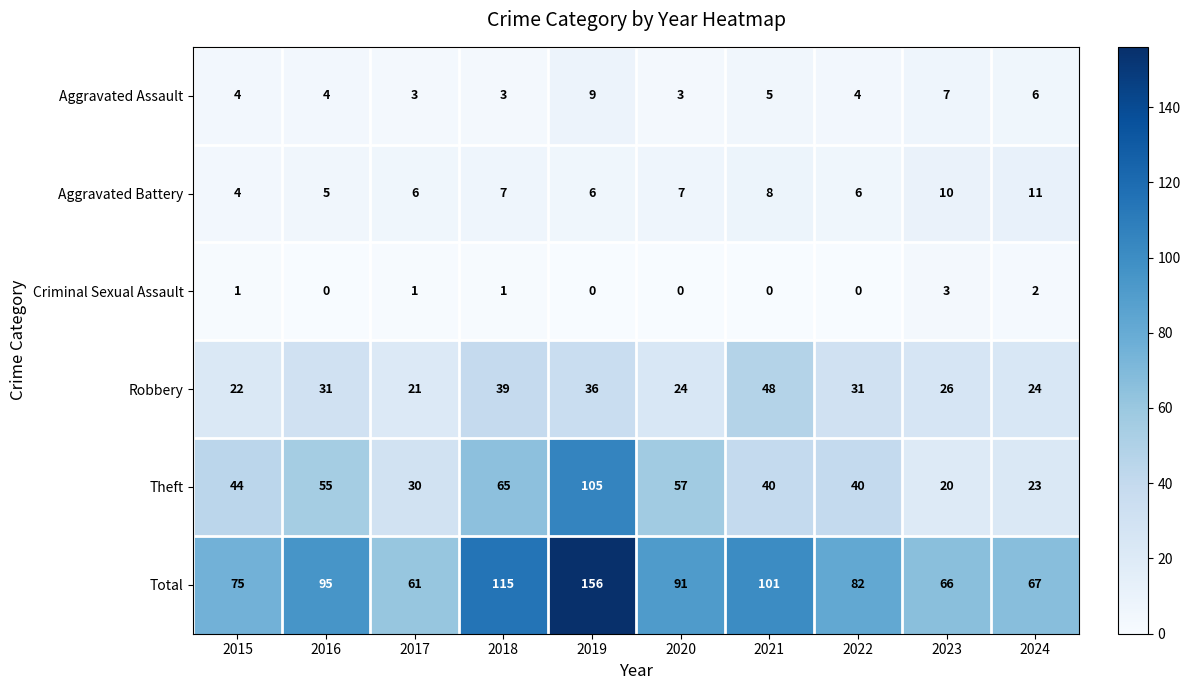

Rank the series at 2022 from highest to lowest value.

Total, Theft, Robbery, Aggravated Battery, Aggravated Assault, Criminal Sexual Assault